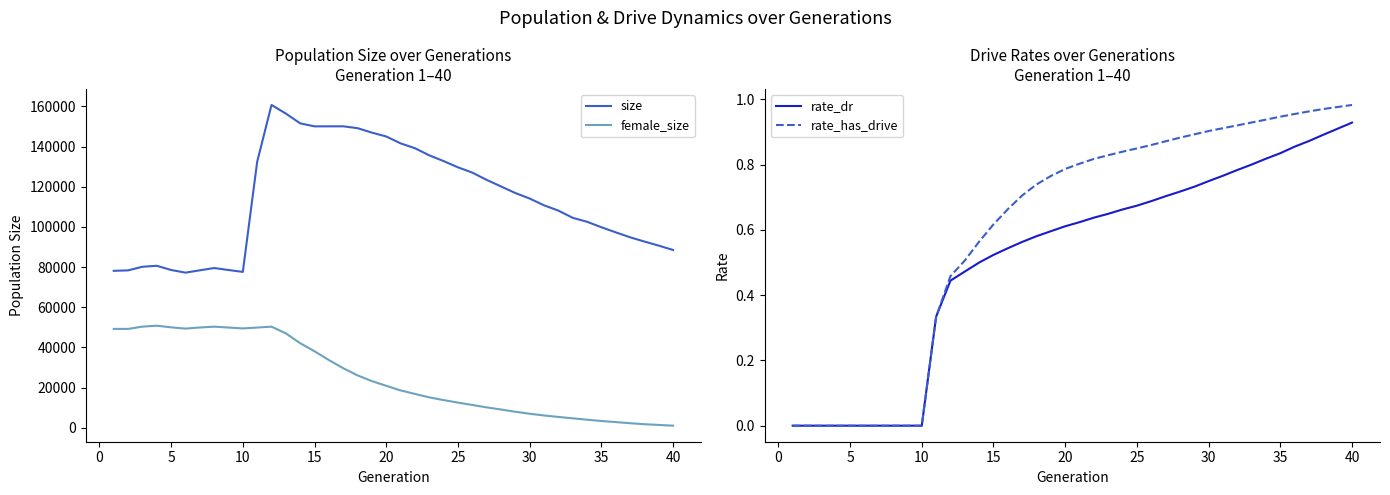

Reading right to left, what are all the values shown in this chart?

size: 88514.0	90683.0	92716.0	94841.0	97309.0	99837.0	102578.0	104539.0	108132.0	110770.0	114138.0	116894.0	120173.0	123435.0	127060.0	129693.0	132787.0	135658.0	139214.0	141619.0	145045.0	146970.0	149188.0	150121.0	150100.0	150093.0	151586.0	156459.0	160747.0	132430.0	77602.0	78544.0	79525.0	78391.0	77232.0	78555.0	80645.0	80165.0	78360.0	78140.0
female_size: 1000.0	1381.0	1724.0	2237.0	2788.0	3333.0	3977.0	4660.0	5363.0	6092.0	6950.0	7936.0	9067.0	10115.0	11314.0	12493.0	13746.0	15107.0	16825.0	18564.0	20866.0	23197.0	26051.0	29616.0	33705.0	38065.0	42077.0	46985.0	50325.0	49881.0	49446.0	49891.0	50318.0	49905.0	49362.0	49982.0	50803.0	50339.0	49207.0	49202.0
rate_dr: 0.9	0.9	0.9	0.9	0.9	0.8	0.8	0.8	0.8	0.8	0.7	0.7	0.7	0.7	0.7	0.7	0.7	0.6	0.6	0.6	0.6	0.6	0.6	0.6	0.5	0.5	0.5	0.5	0.4	0.3	0.0	0.0	0.0	0.0	0.0	0.0	0.0	0.0	0.0	0.0
rate_has_drive: 1.0	1.0	1.0	1.0	1.0	0.9	0.9	0.9	0.9	0.9	0.9	0.9	0.9	0.9	0.9	0.9	0.8	0.8	0.8	0.8	0.8	0.8	0.7	0.7	0.7	0.6	0.6	0.5	0.5	0.3	0.0	0.0	0.0	0.0	0.0	0.0	0.0	0.0	0.0	0.0